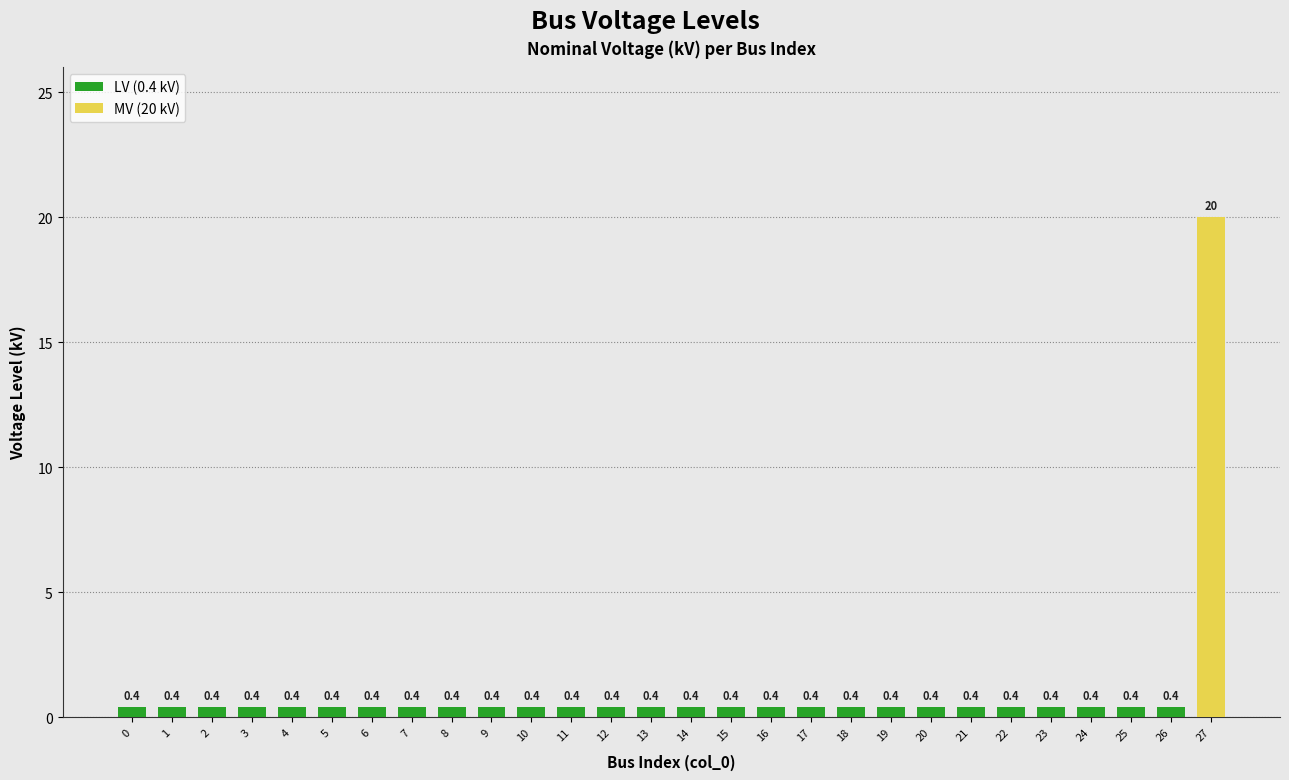

The value at 20 is 0.4. True or false?

True